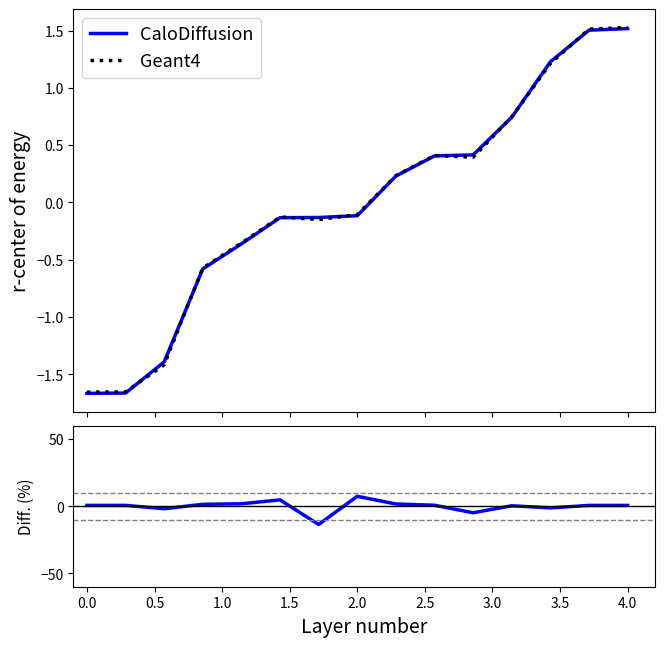

How many data points in Diff are above 0?

11